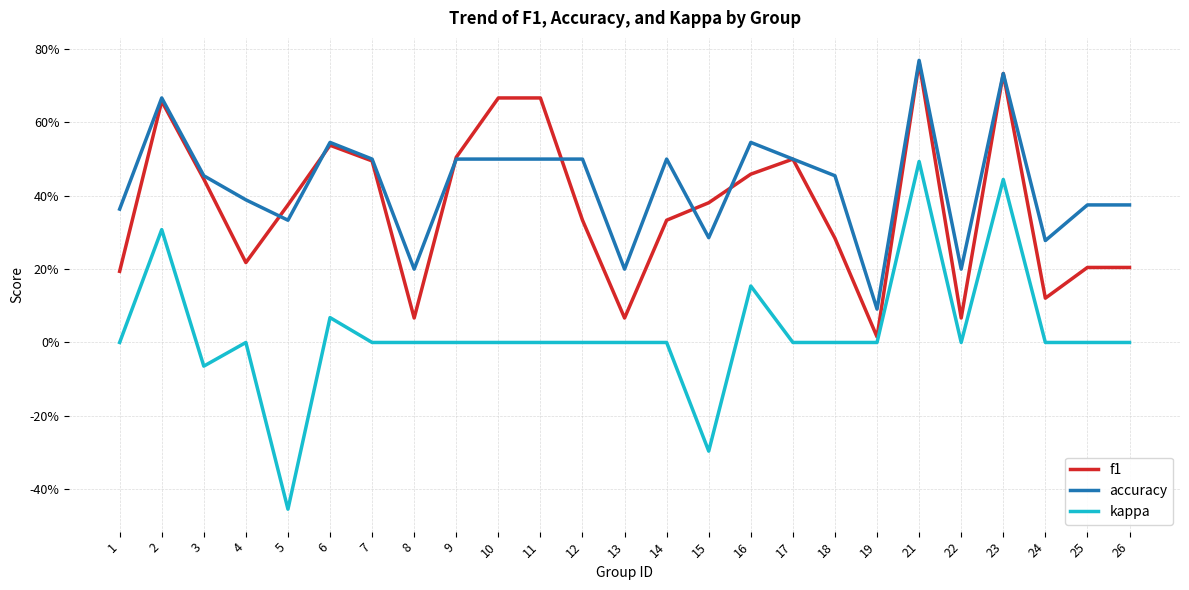

Which series has the largest range (max minus min)?

kappa